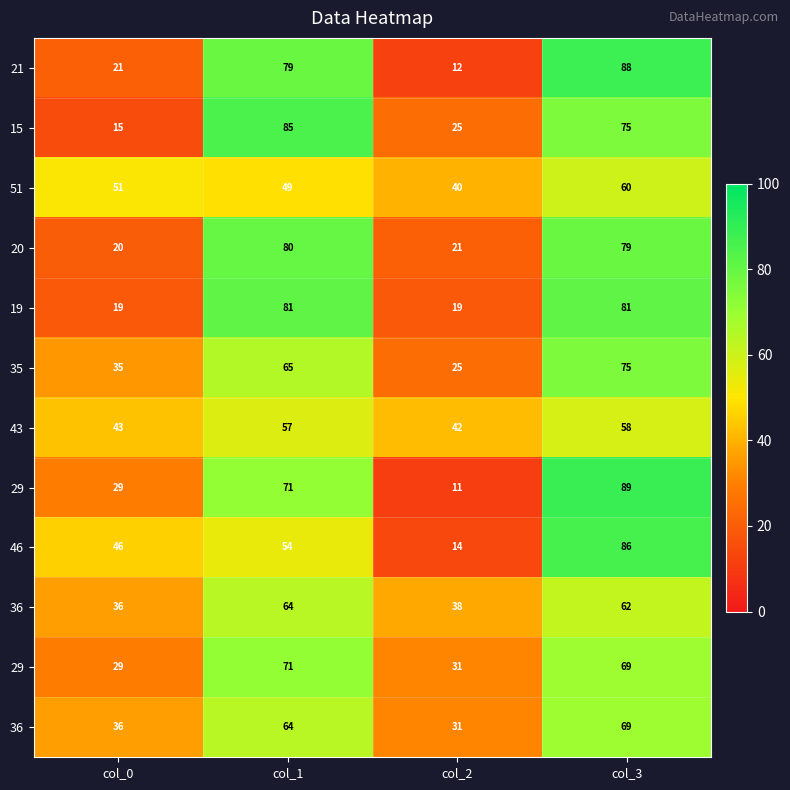

What is the total value across all series at col_0?

380